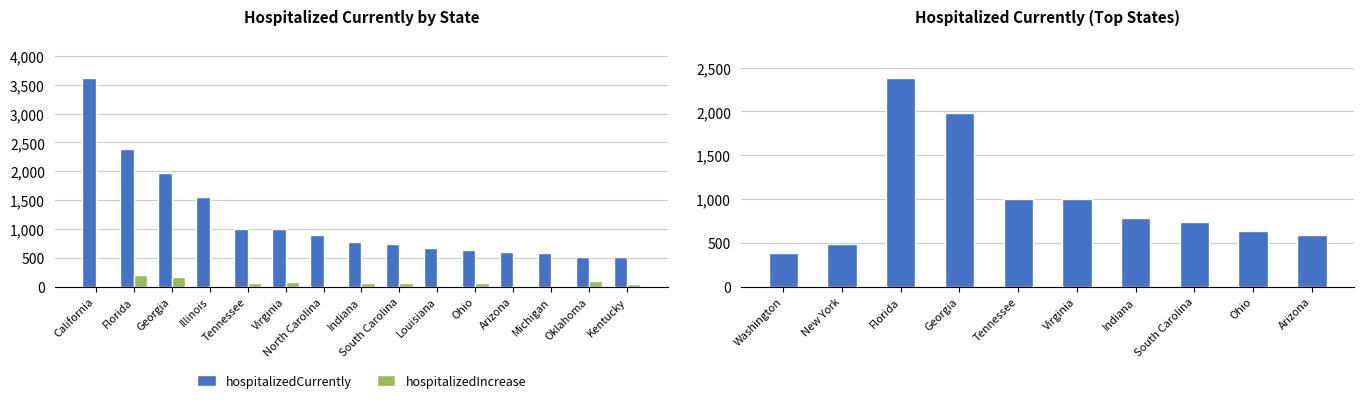

How many groups of bars are there?

15